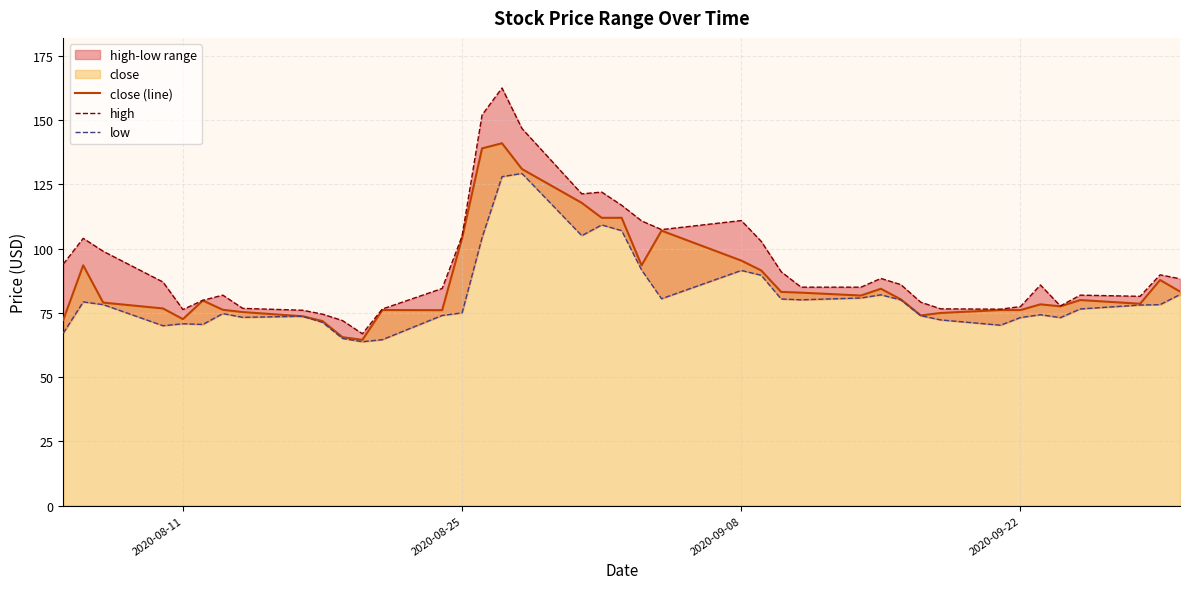

What is the highest value of the close (line) series?

141.0